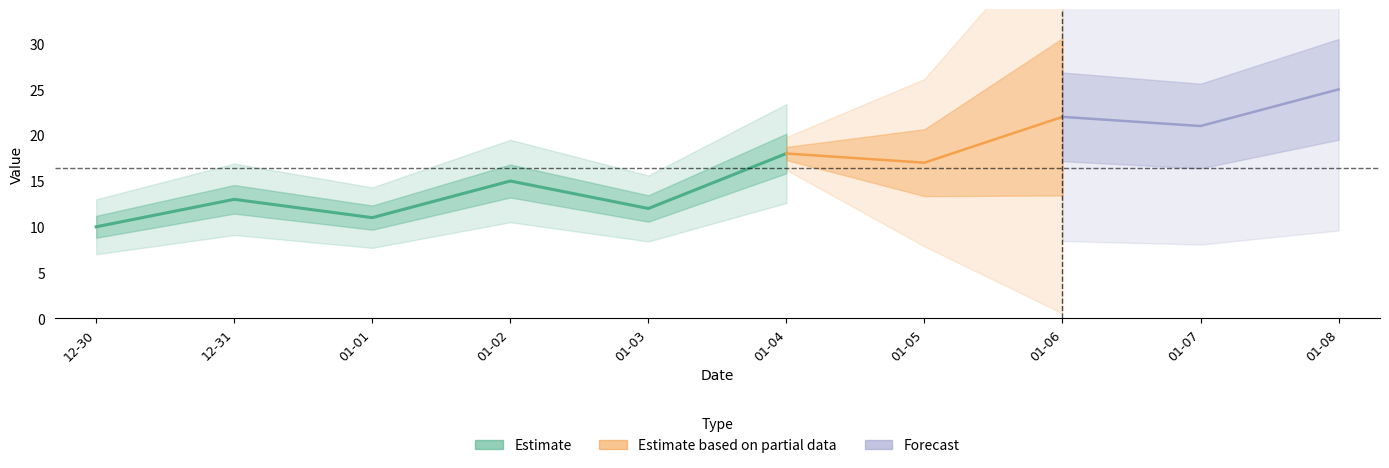

Between 2025-01-01 and 2024-12-31, which is larger?

2024-12-31